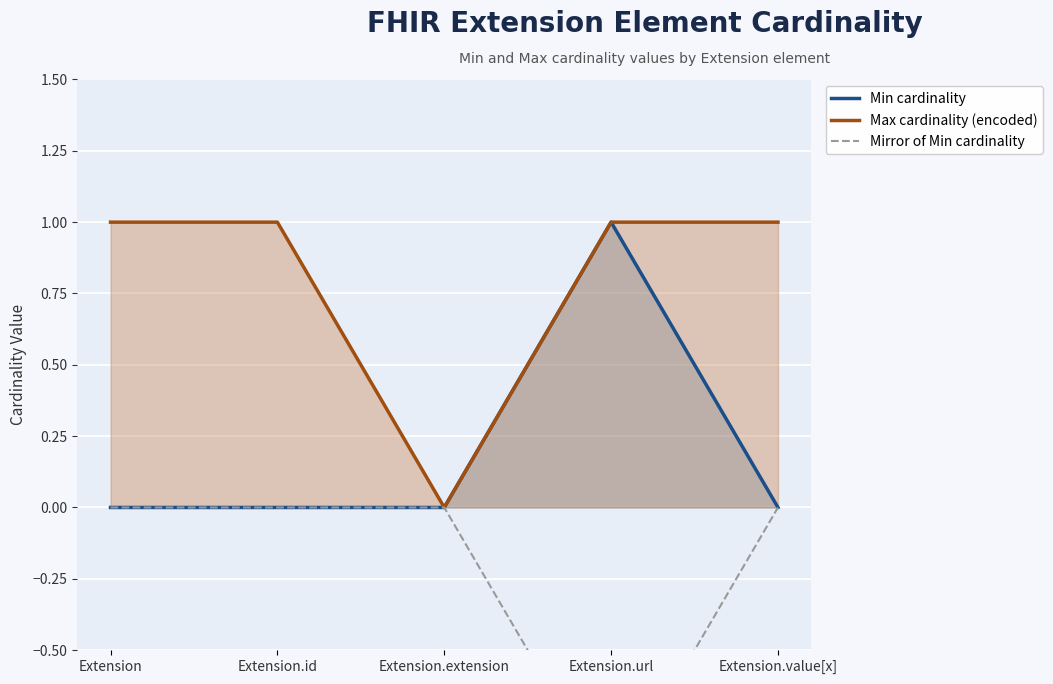

How many Max cardinality (encoded) values are between 1 and 2?

4